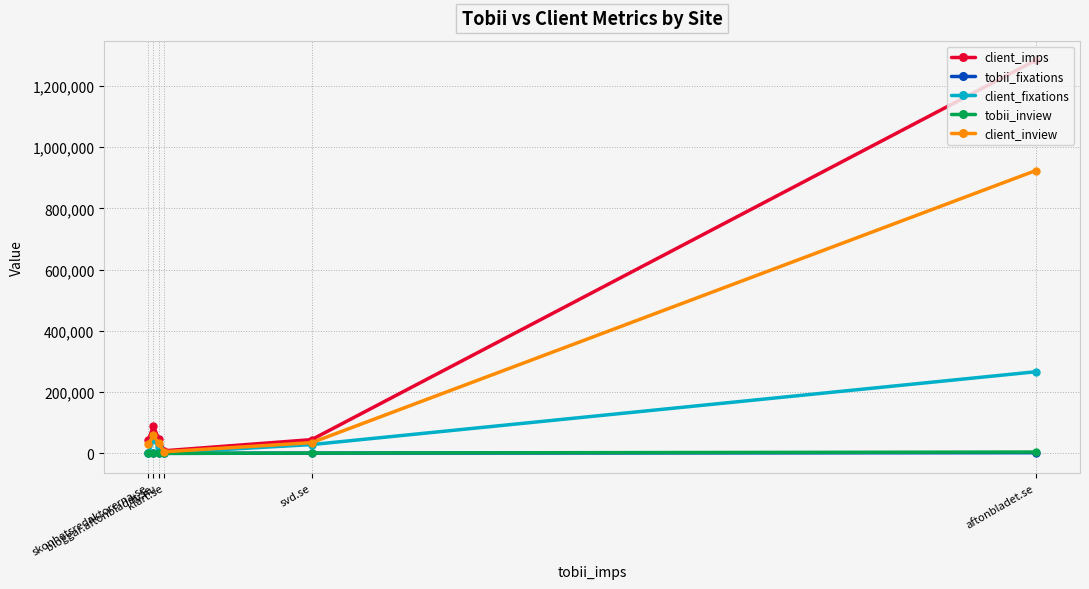

At which category does client_imps reach its first local peak?

bloggar.aftonbladet.se